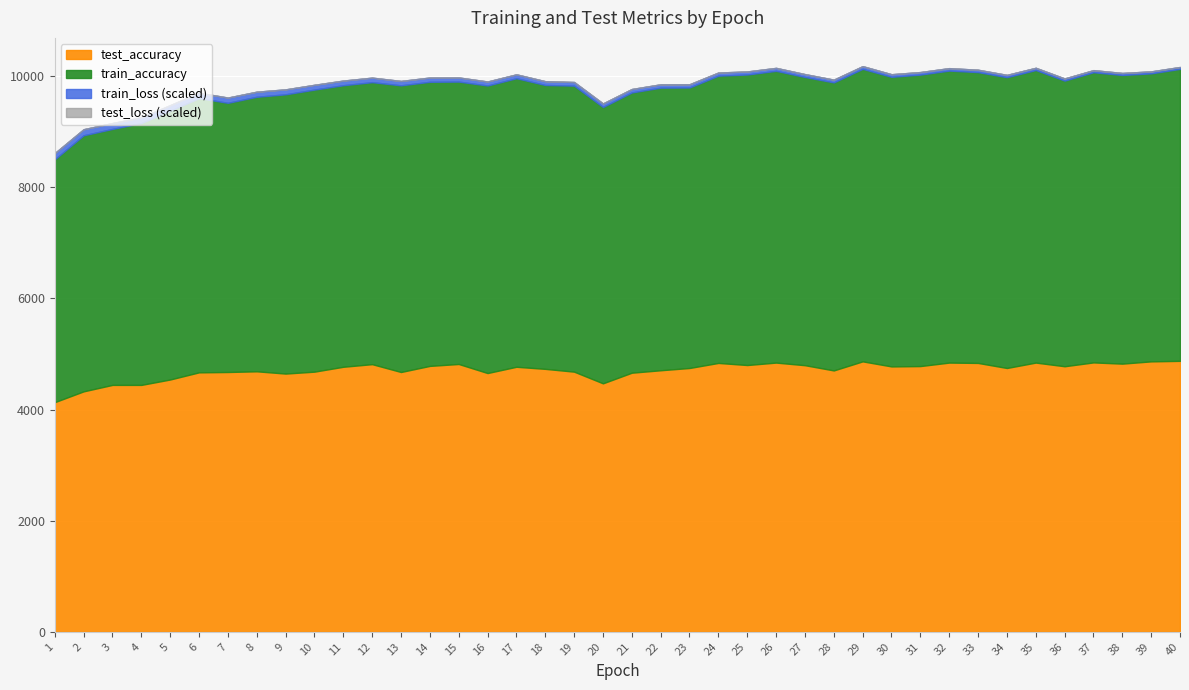

The value of train_loss at 25 is 8229.5. True or false?

False